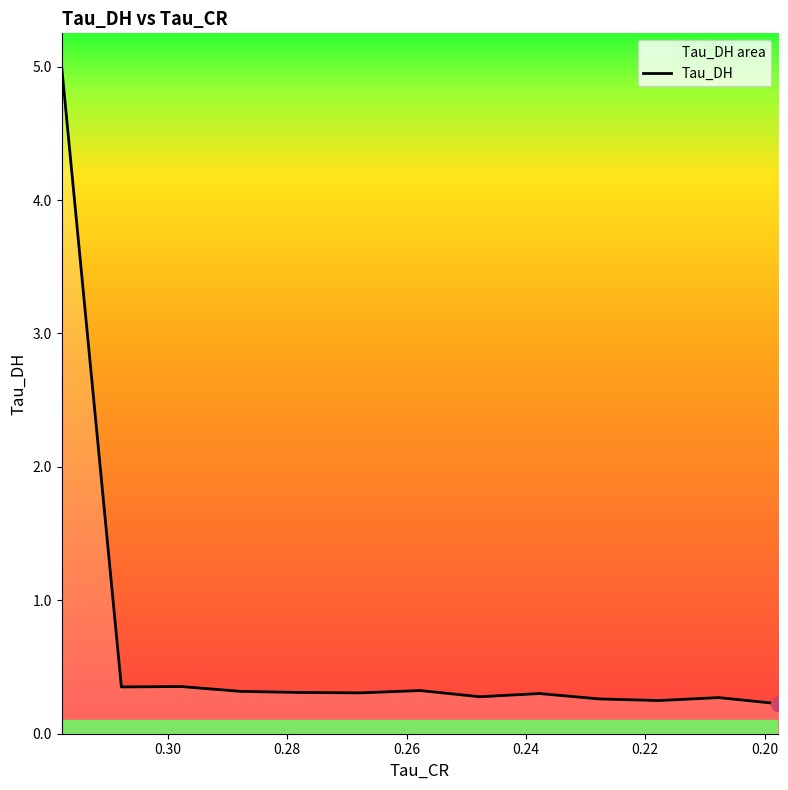

What is the change in value from 0.31779608130455017 to 0.2977735996246338?

-4.6